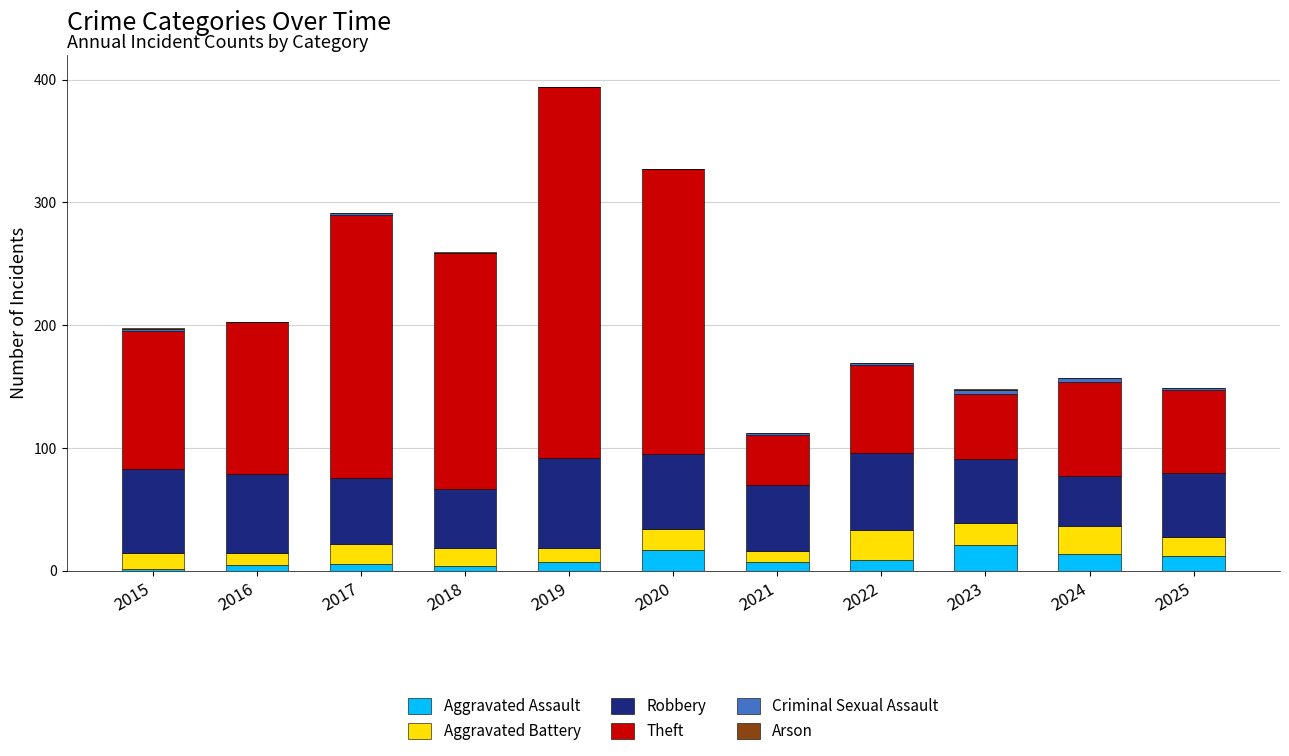

At which category is the sum across all series the highest?

2019